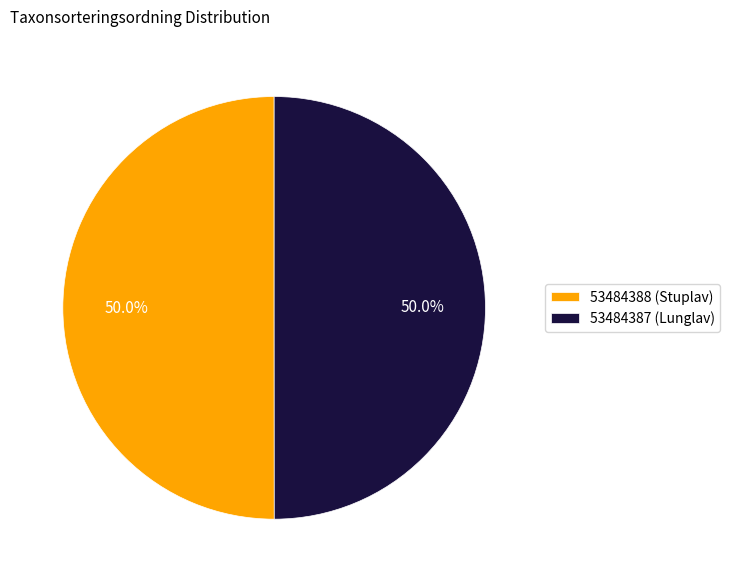

What percentage is the 53484387 (Lunglav) slice, to the nearest percent?

50%